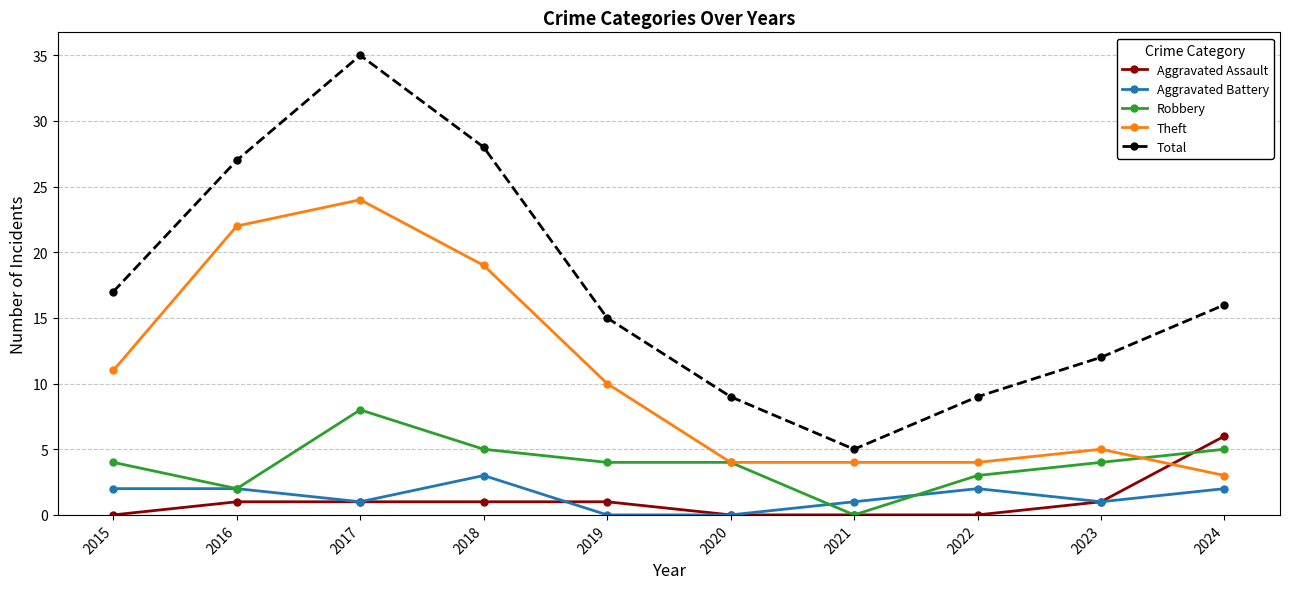

Read the Robbery value at 2023.

4